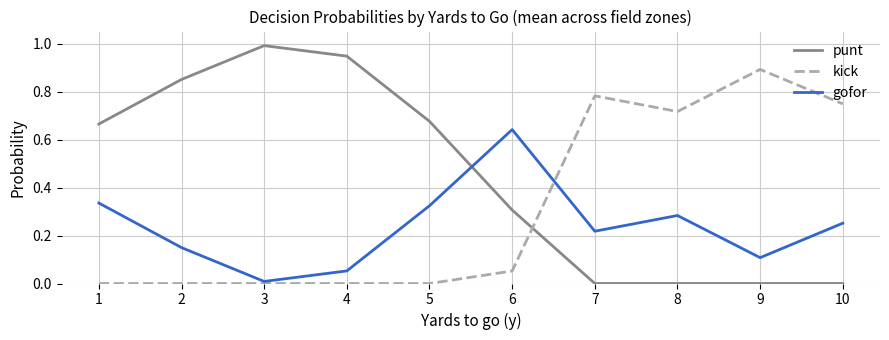

Which series has the largest total across all categories?

punt